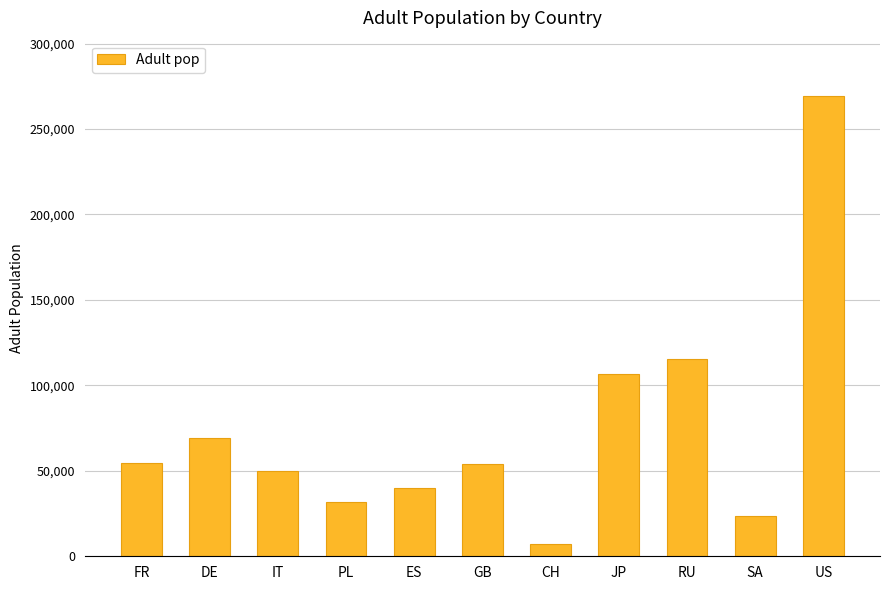

What is the difference between the values at SA and RU?

91451.7